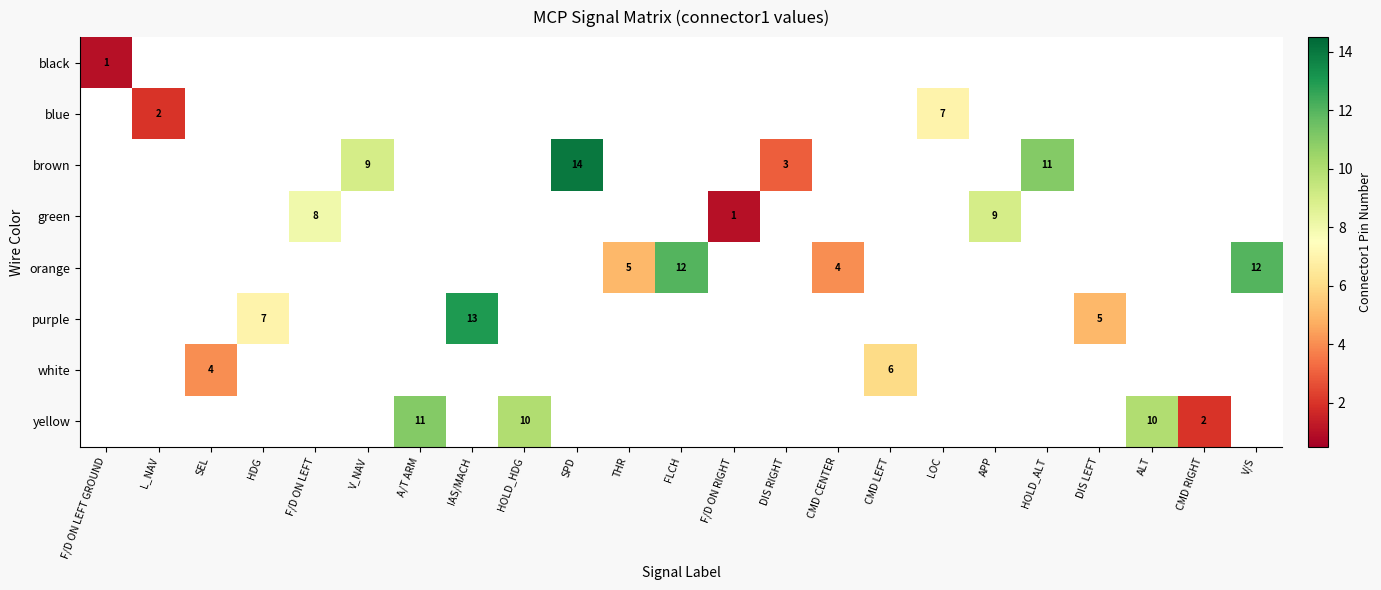

Is it true that purple equals 5 at DIS LEFT?

True